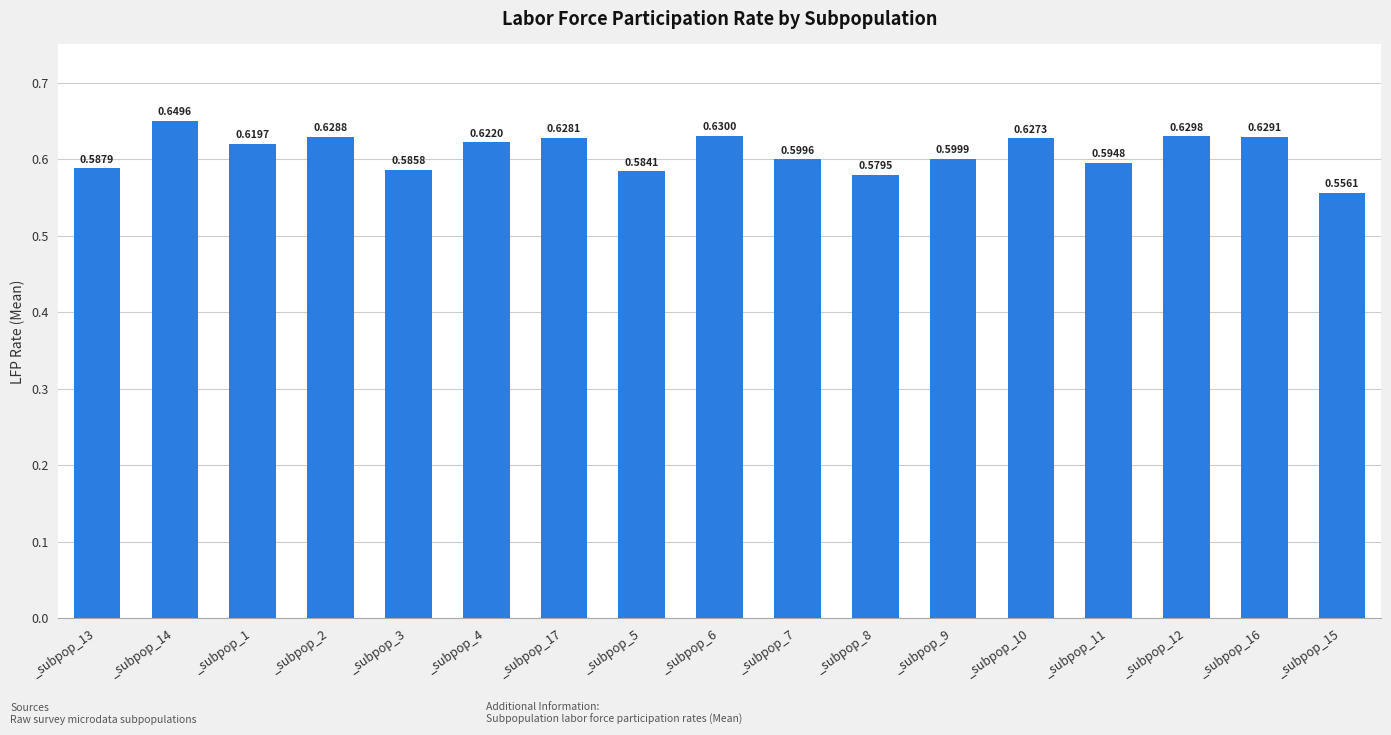

Rank the categories by value from lowest to highest.

_subpop_15, _subpop_8, _subpop_5, _subpop_3, _subpop_13, _subpop_11, _subpop_7, _subpop_9, _subpop_1, _subpop_4, _subpop_10, _subpop_17, _subpop_2, _subpop_16, _subpop_12, _subpop_6, _subpop_14